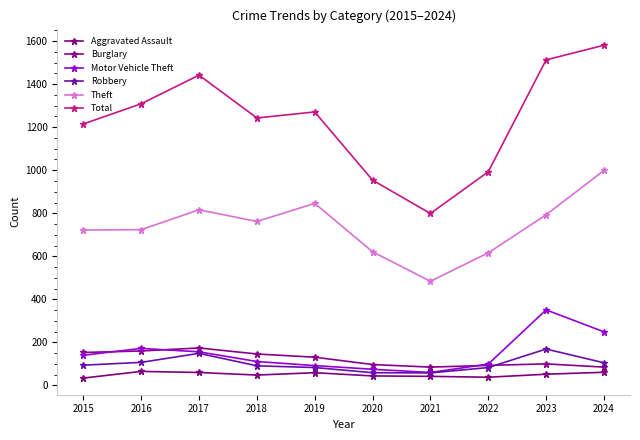

What is the average value of the Burglary series?

122